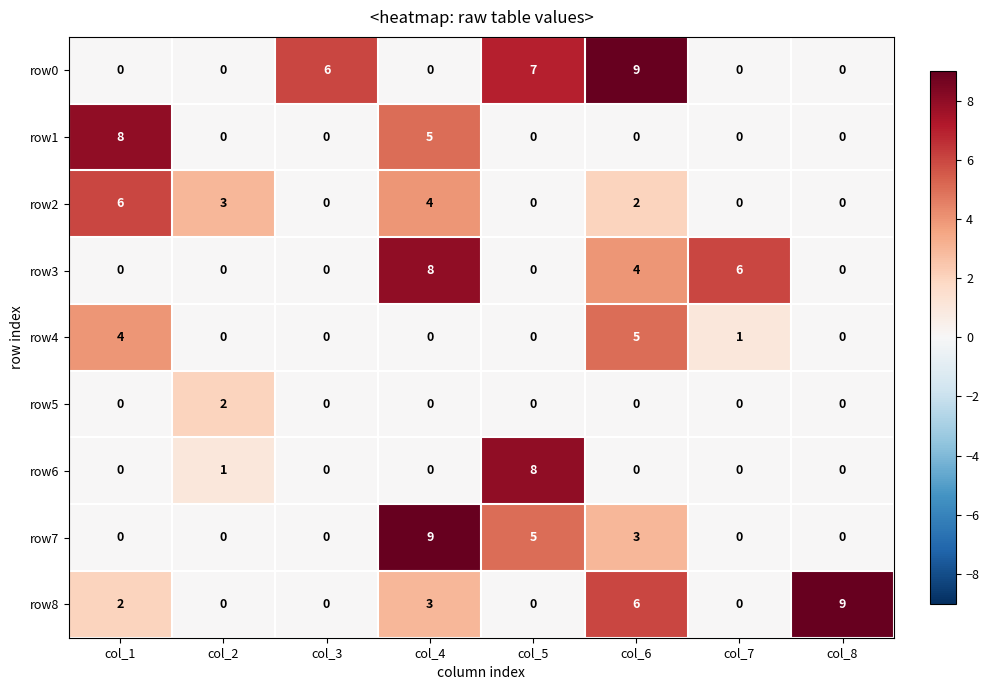

What is the maximum value for row8?

9